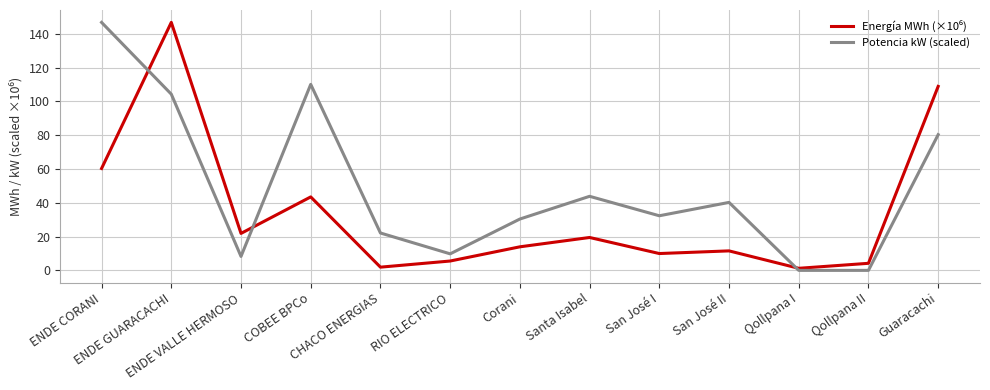

What is the maximum value for Potencia kW (scaled)?

146.8